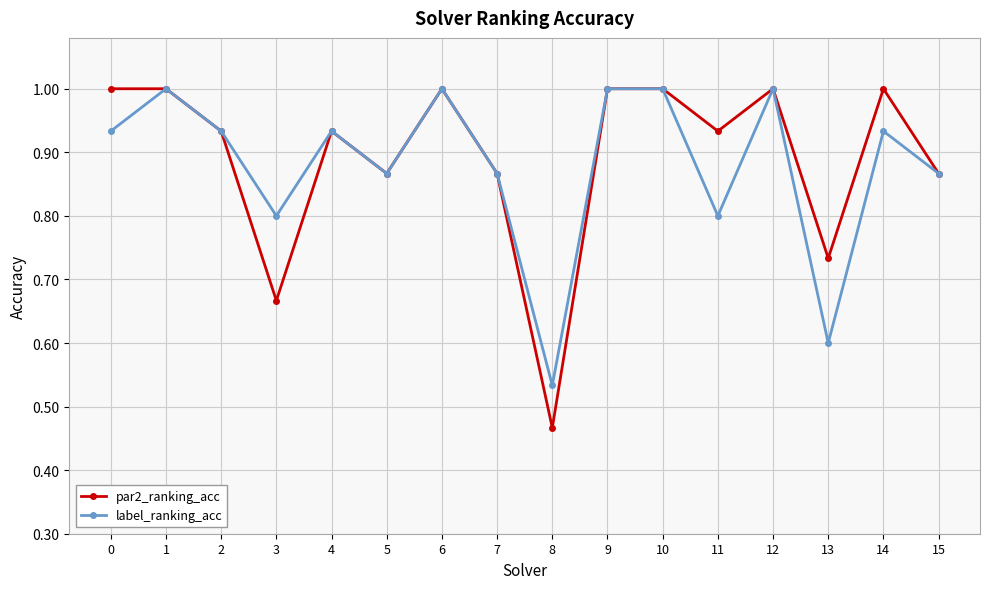

Rank the series at 0 from highest to lowest value.

par2_ranking_acc, label_ranking_acc